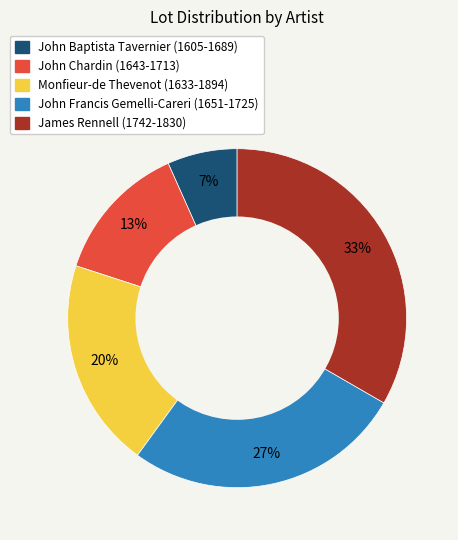

What percentage is the John Chardin (1643-1713) slice, to the nearest percent?

13%